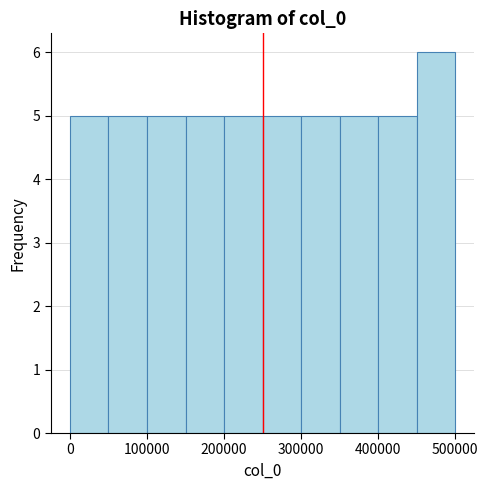

How tall is the bar that spans 300000 to 350000 on the x-axis? The values are not printed on the chart, so give them approximately, as read against the axis.

5